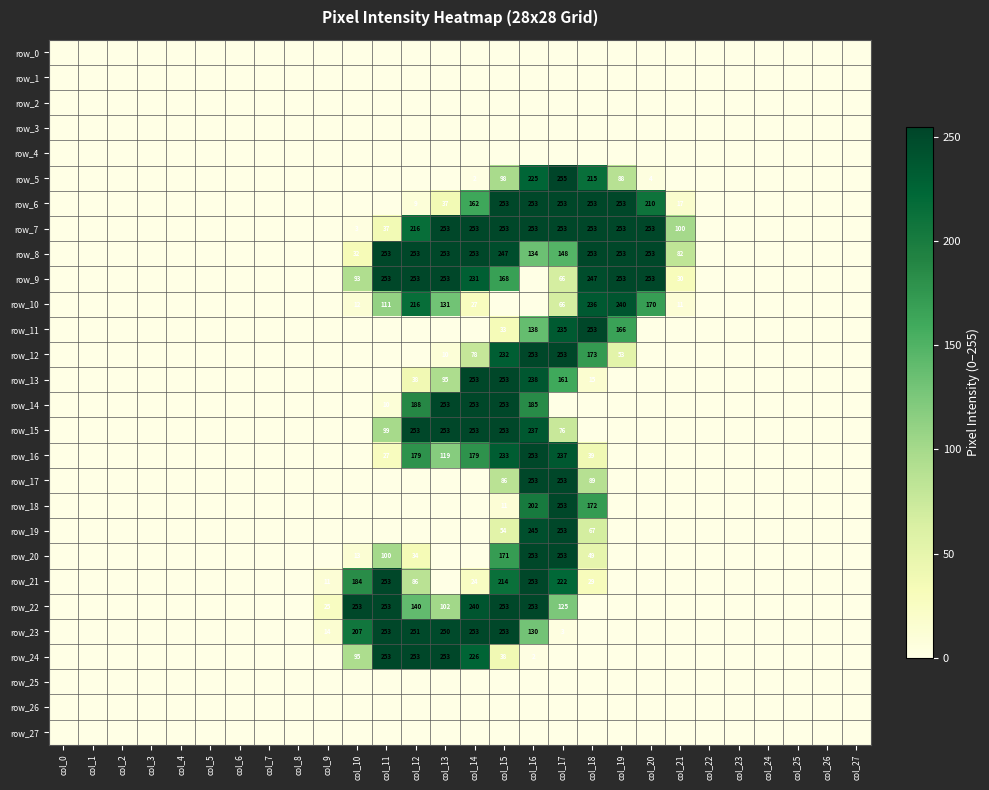

What is the sum of all row_14 values?

1142